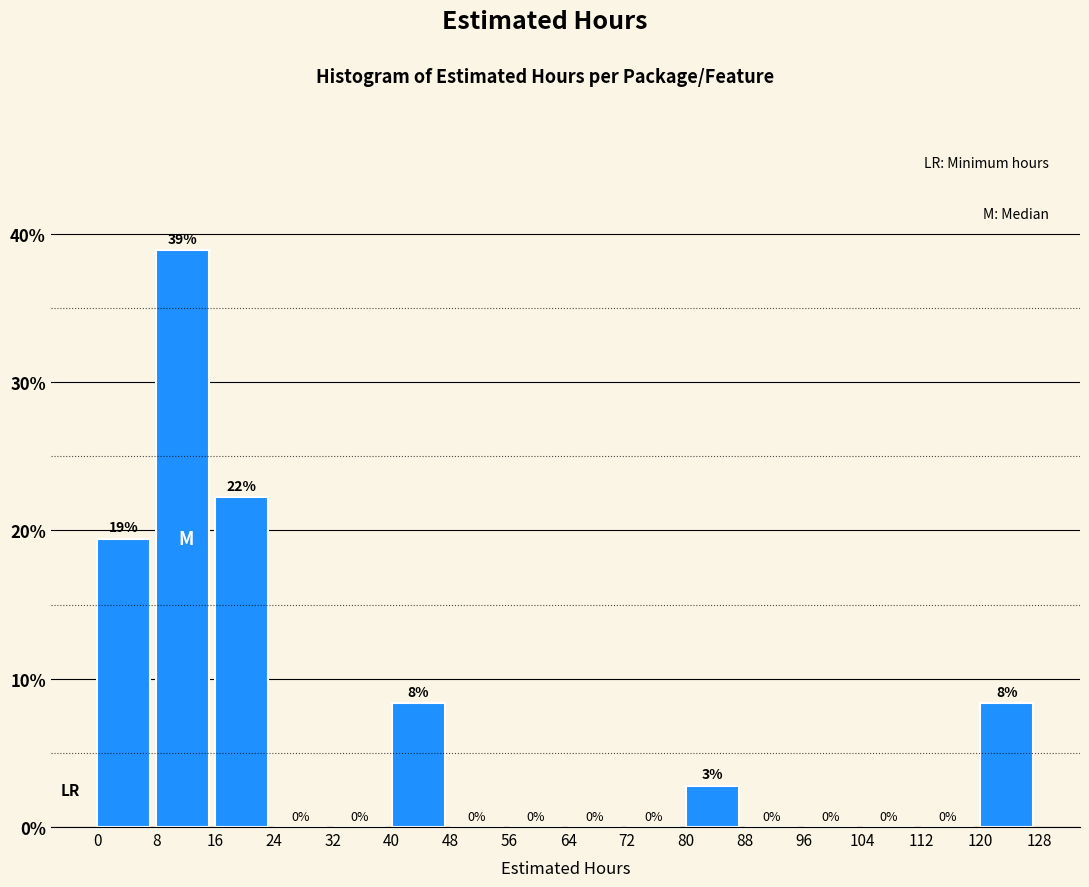

Over which range of the x-axis is the bar tallest?

8 to 16